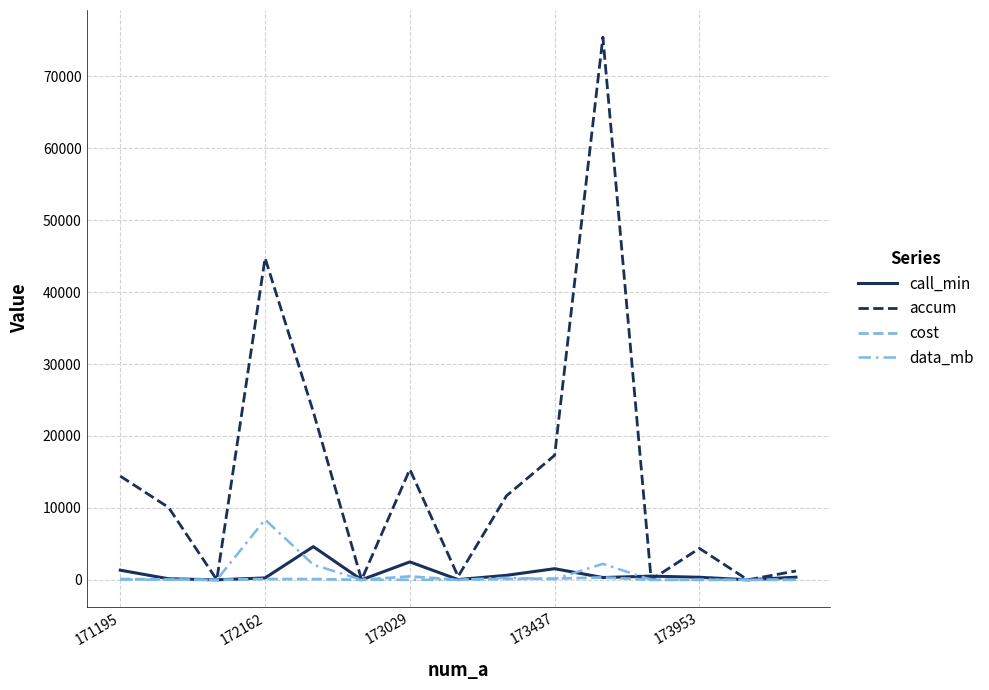

Reading left to right, extract all data points from this chart.

call_min: 1336.0	141.9	0.0	259.3	4611.7	0.0	2490.5	32.7	621.1	1544.2	314.5	512.5	351.4	2.4	363.9
accum: 14416.0	10070.0	0.0	44745.0	23350.0	0.0	15355.0	462.0	11663.0	17312.0	75465.0	0.0	4368.0	0.0	1227.0
cost: 107.5	38.0	0.0	105.0	99.0	0.0	471.5	0.0	120.0	160.0	326.5	0.9	0.0	0.0	0.0
data_mb: 43.4	0.0	0.0	8373.7	2100.3	0.0	0.0	0.0	279.0	93.3	2218.5	0.0	0.0	0.0	0.3